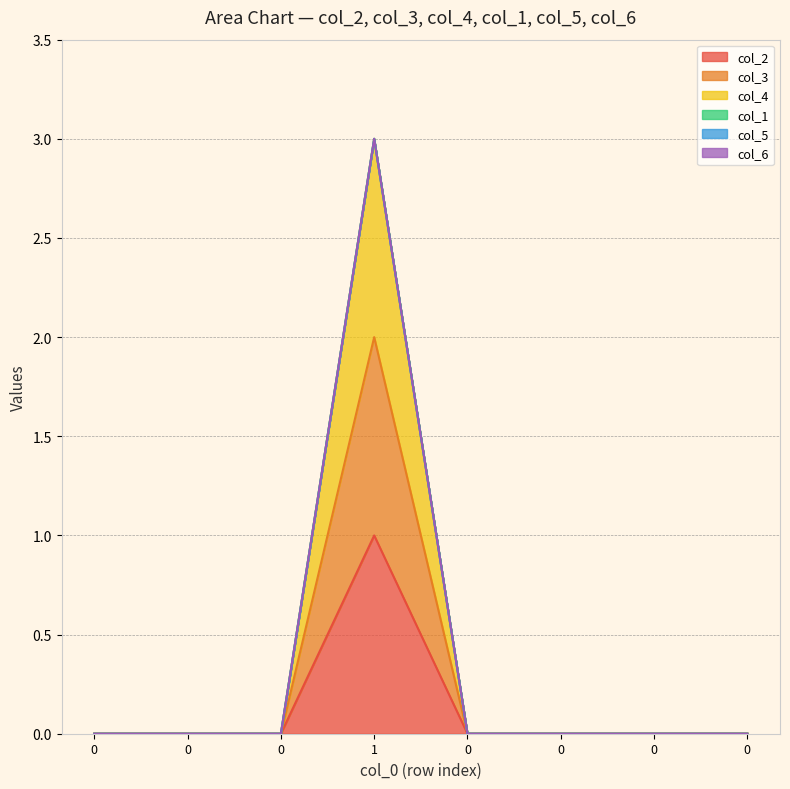

Does the chart have visible grid lines?

Yes